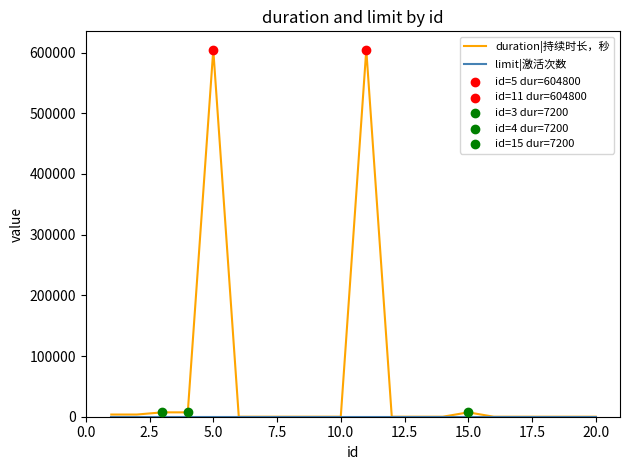

Which series has the largest total across all categories?

duration|持续时长，秒